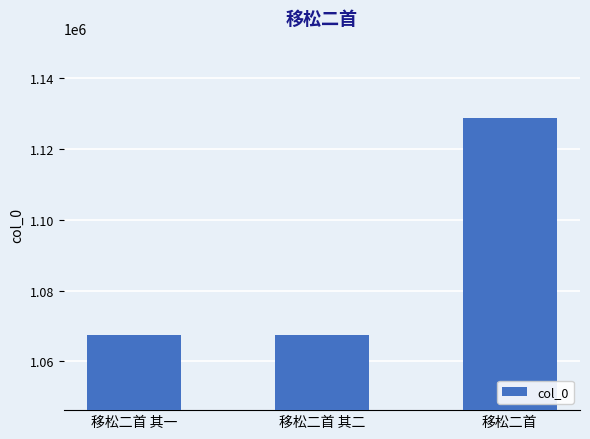

How many series are shown in this chart?

1